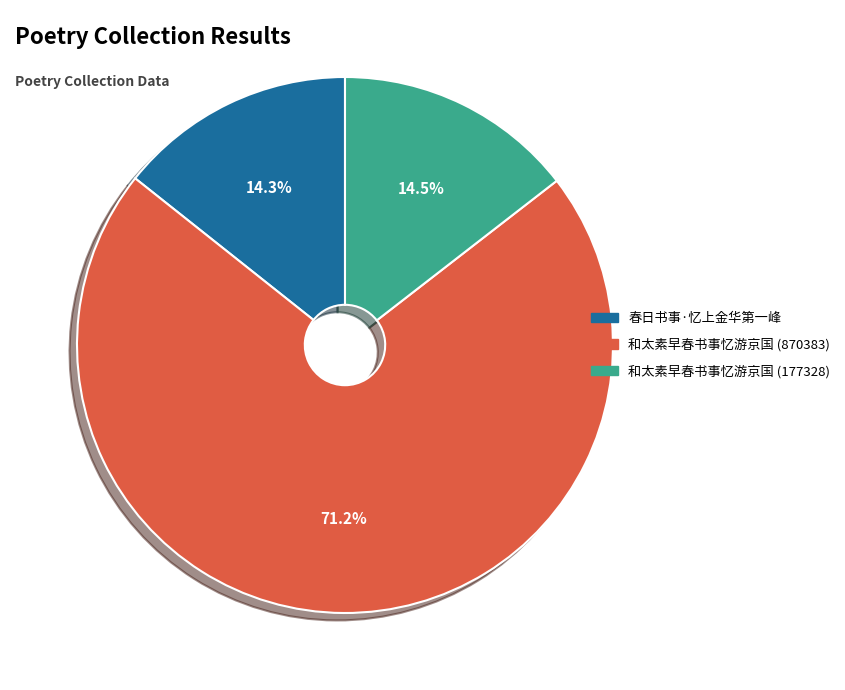

Which slice is the largest?

和太素早春书事忆游京国 (870383)